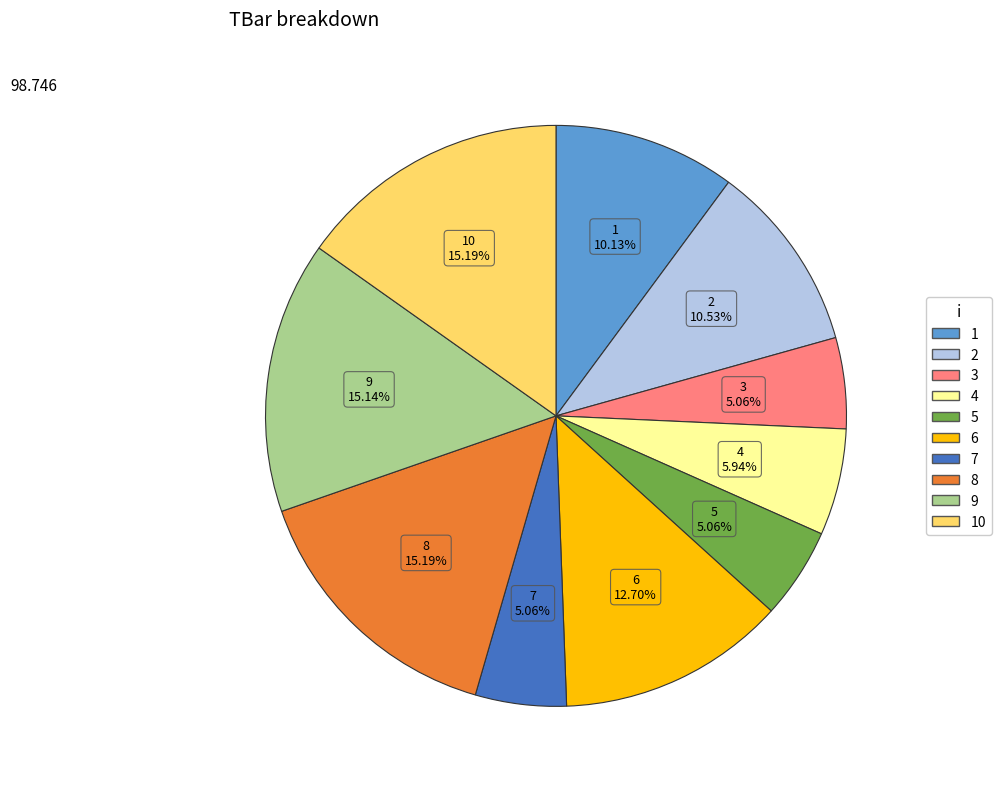

Is there any slice that represents more than half of the pie?

No